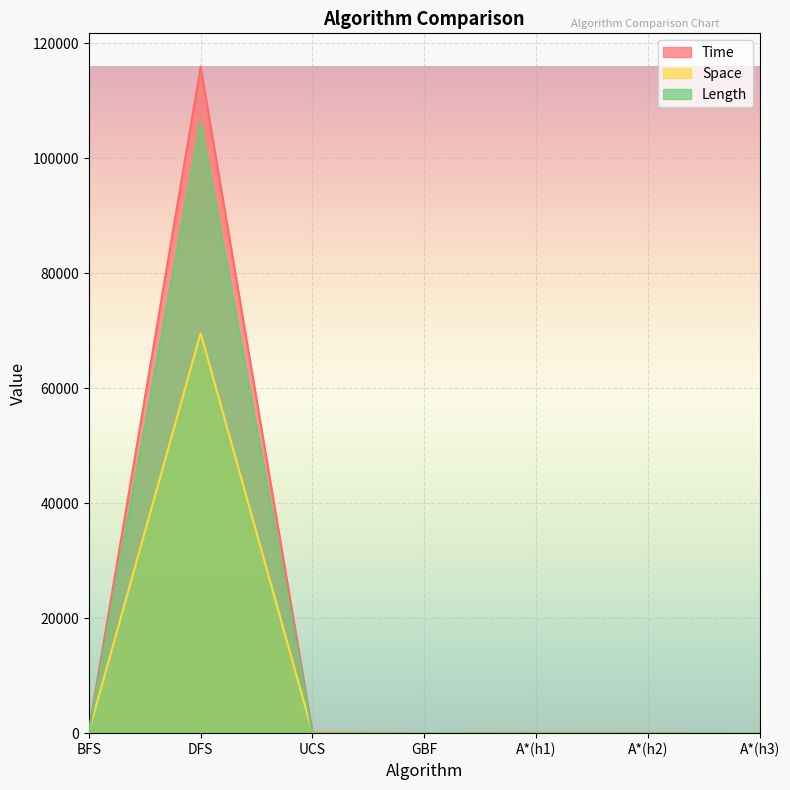

True or false: Space and Length cross at least once.

True